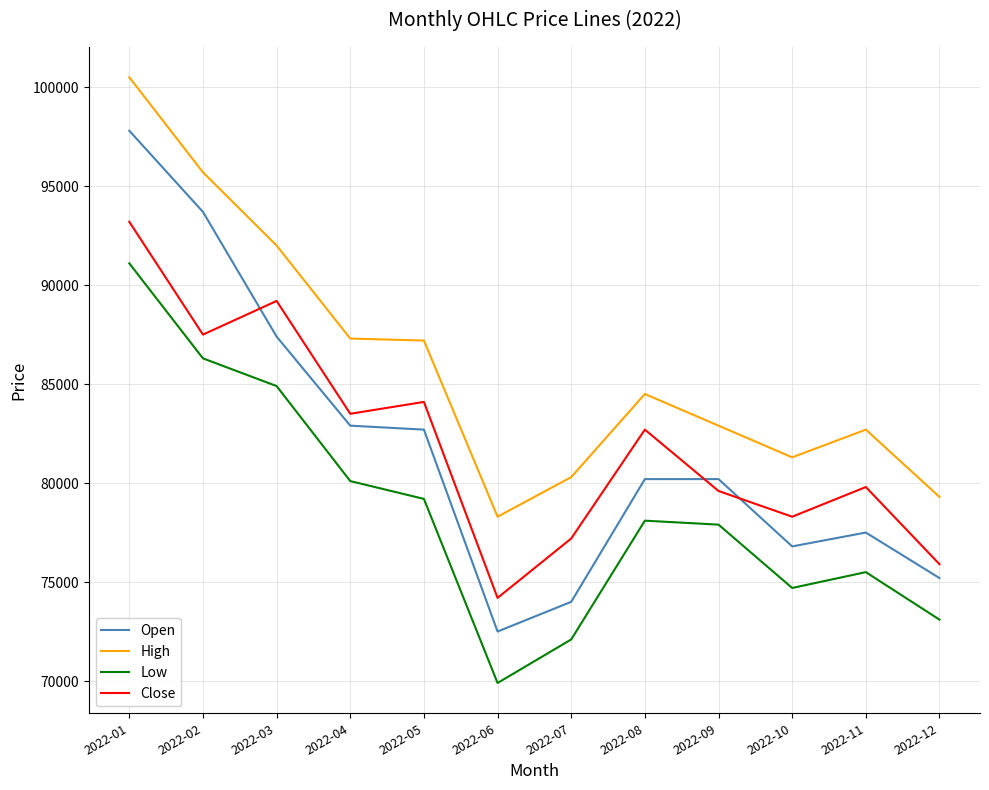

Is it true that Close equals 158197 at 2022-01?

False